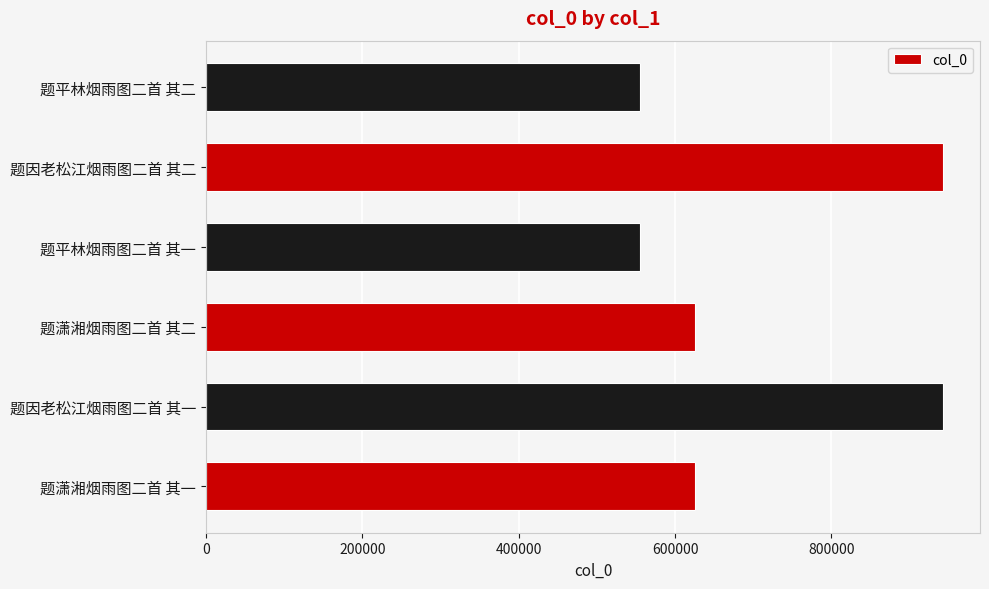

What is the greatest value displayed?

942857